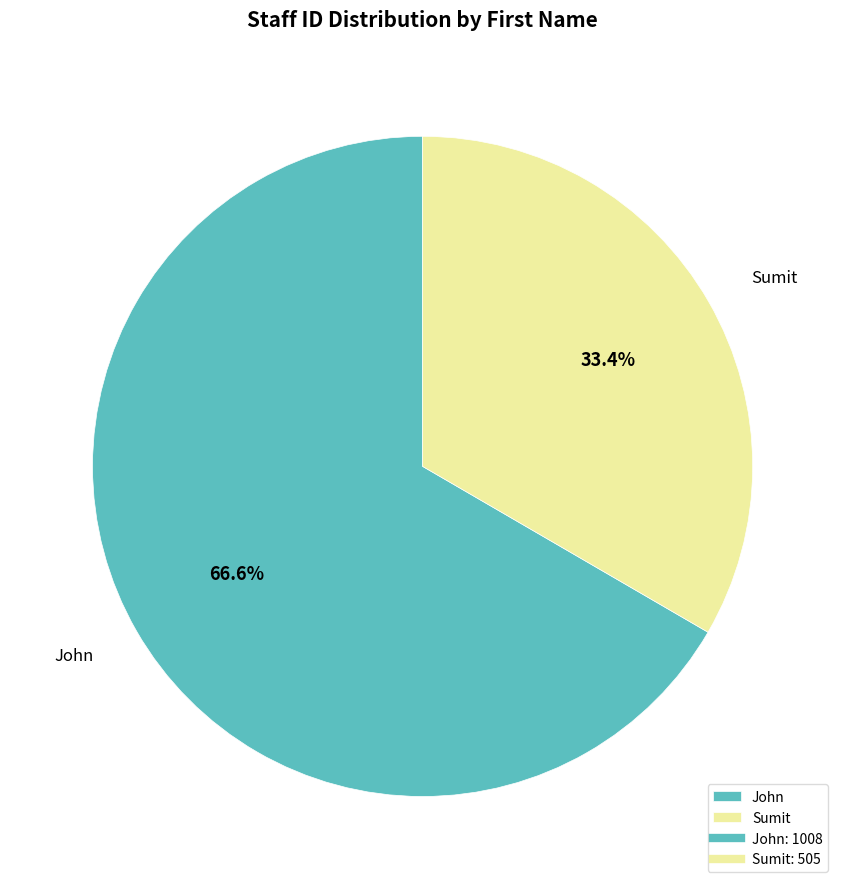

Which category has the biggest portion of the pie?

John